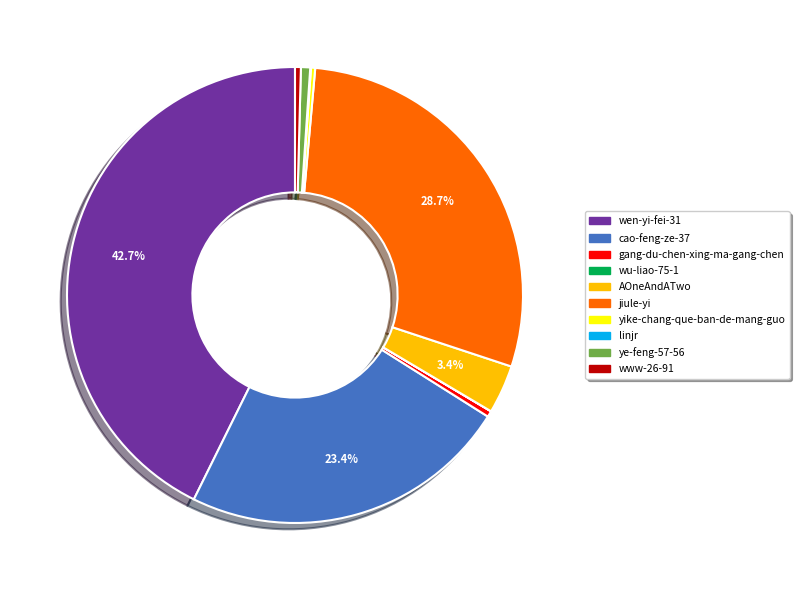

Is there any slice that represents more than half of the pie?

No